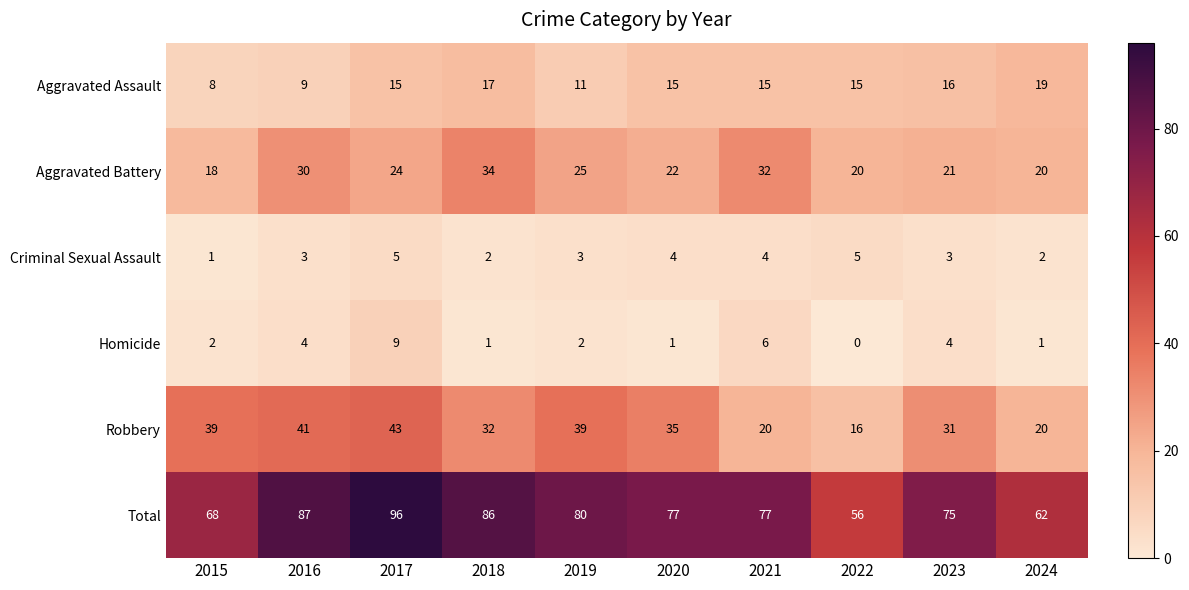

What is the sum of the Total values at 2019 and 2017?

176